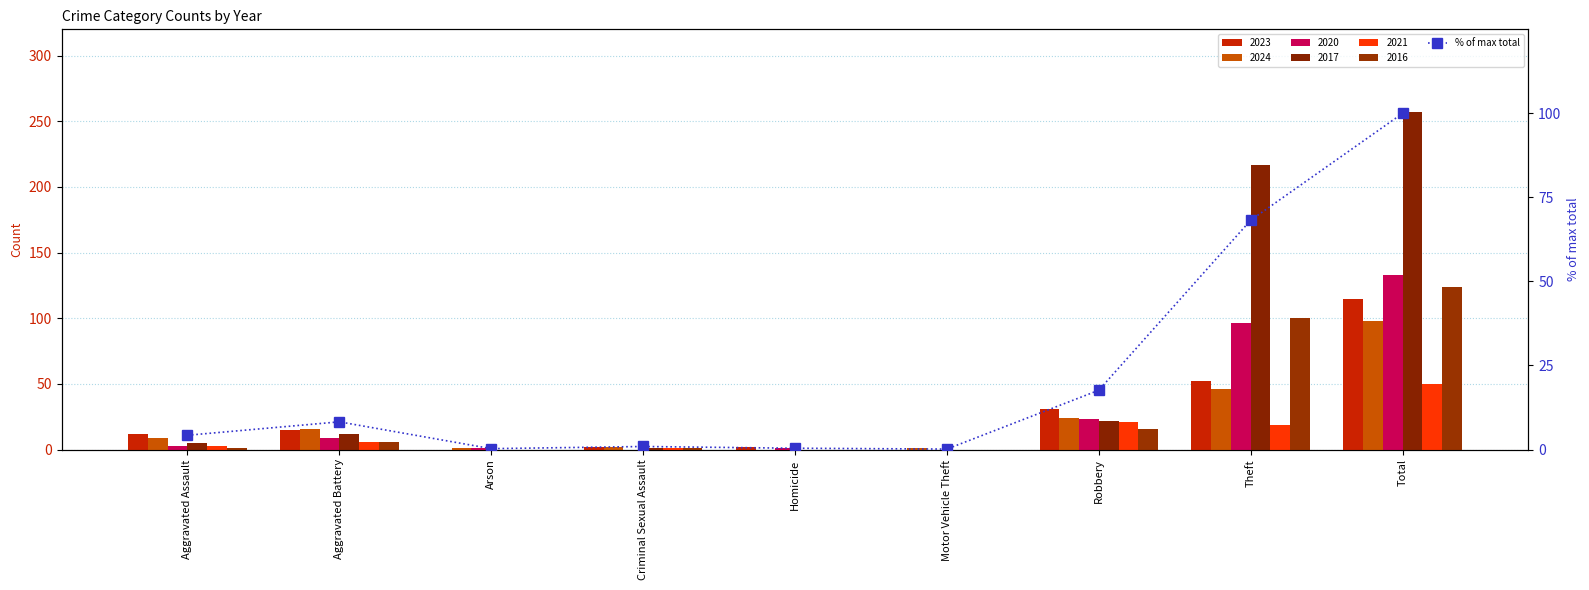

What is the change in value from Homicide to Theft?

+67.8